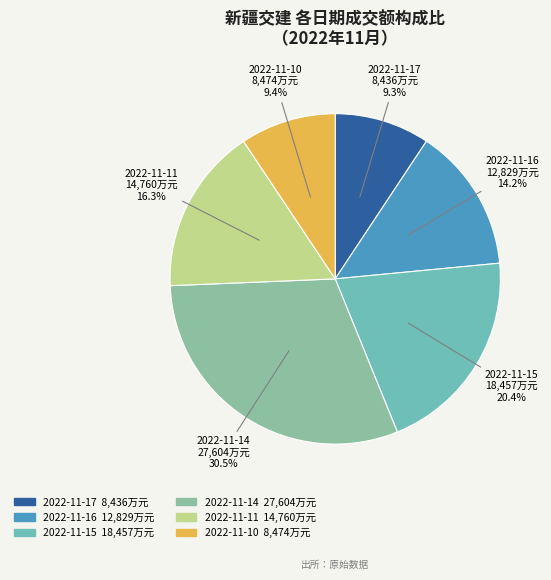

Does 2022-11-10 account for over 50% of the chart?

No